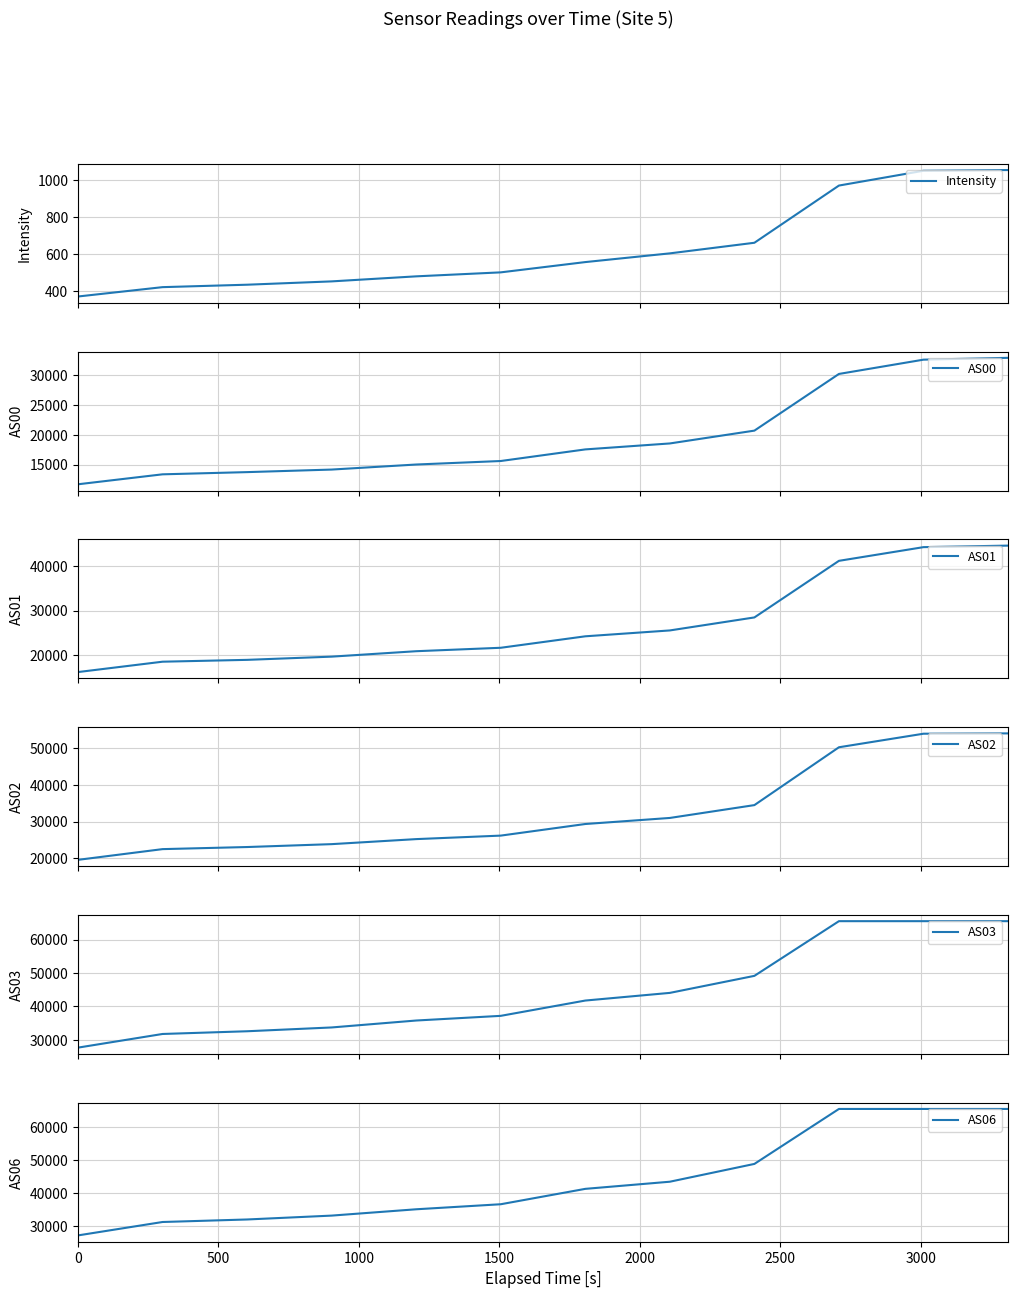

Is it true that Intensity equals 111.7 at 0?

False